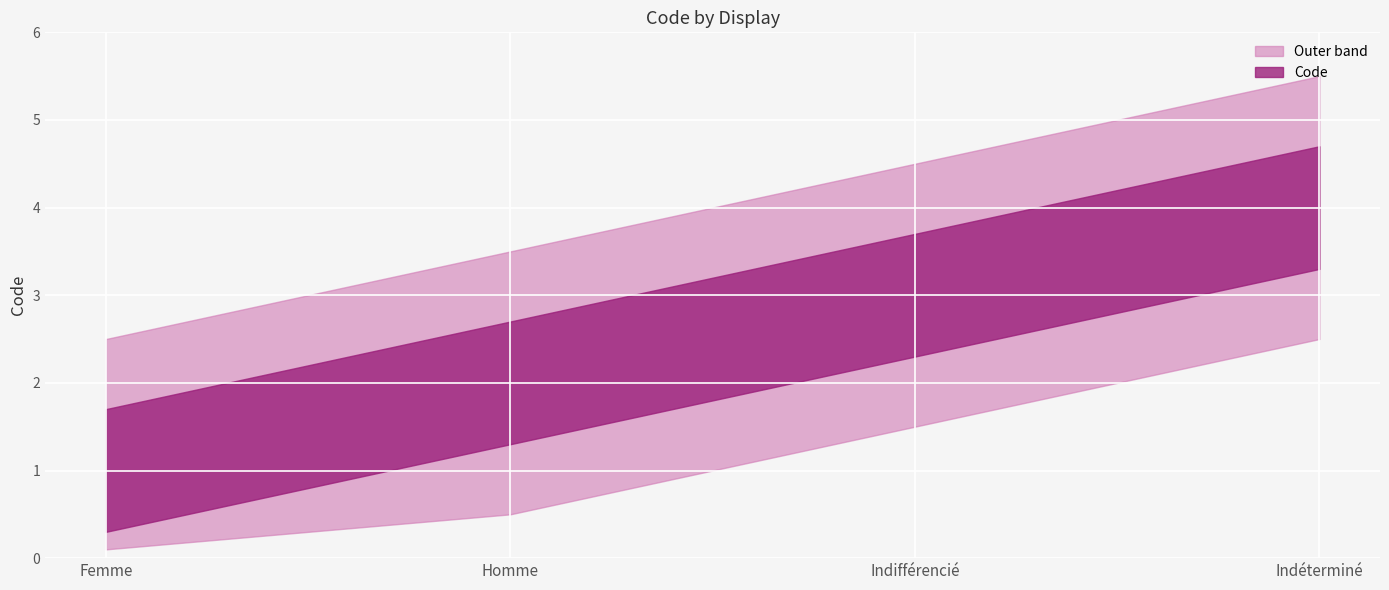

What is the label of the 2nd point from the right?

Indifférencié